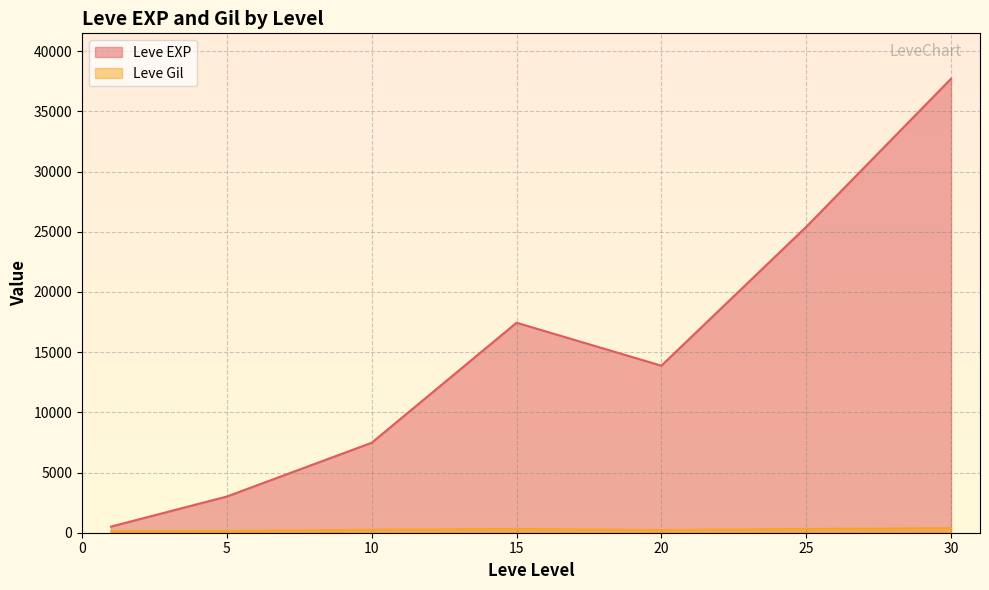

The value of Leve EXP at 15 is 17445.0. True or false?

True